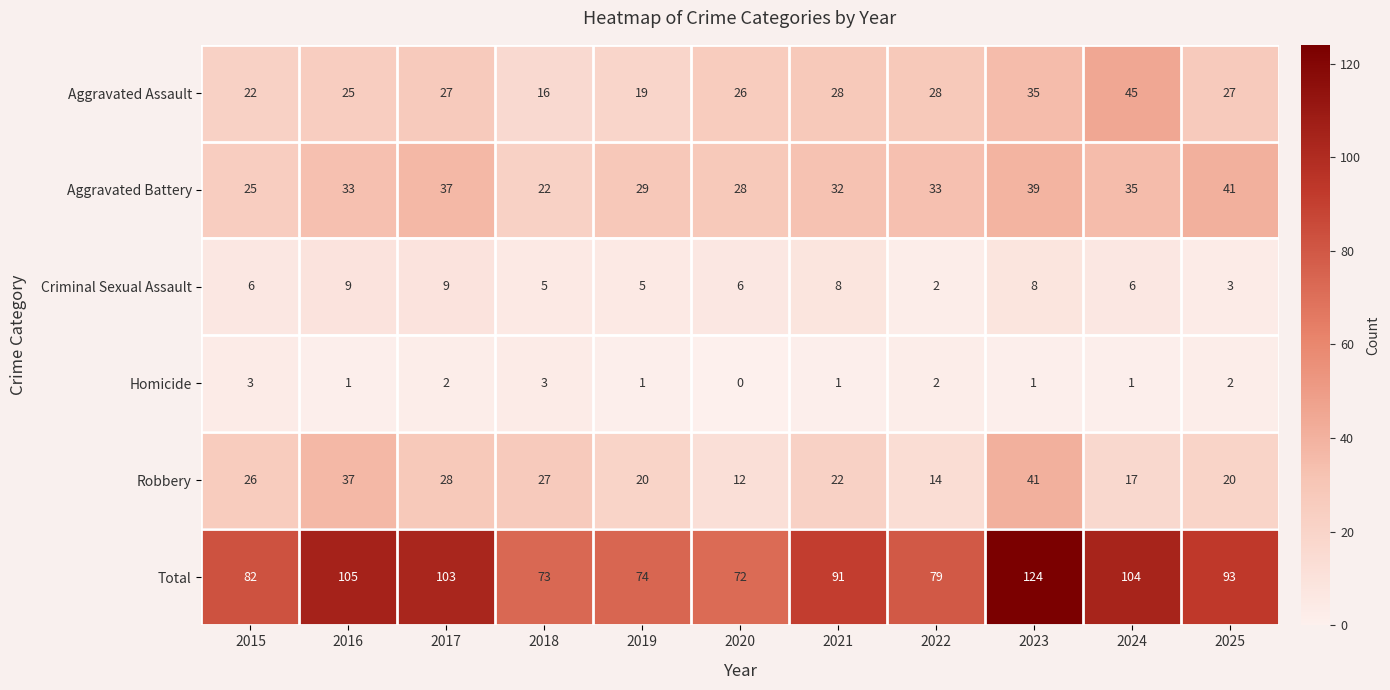

Rank the series at 2024 from lowest to highest value.

Homicide, Criminal Sexual Assault, Robbery, Aggravated Battery, Aggravated Assault, Total